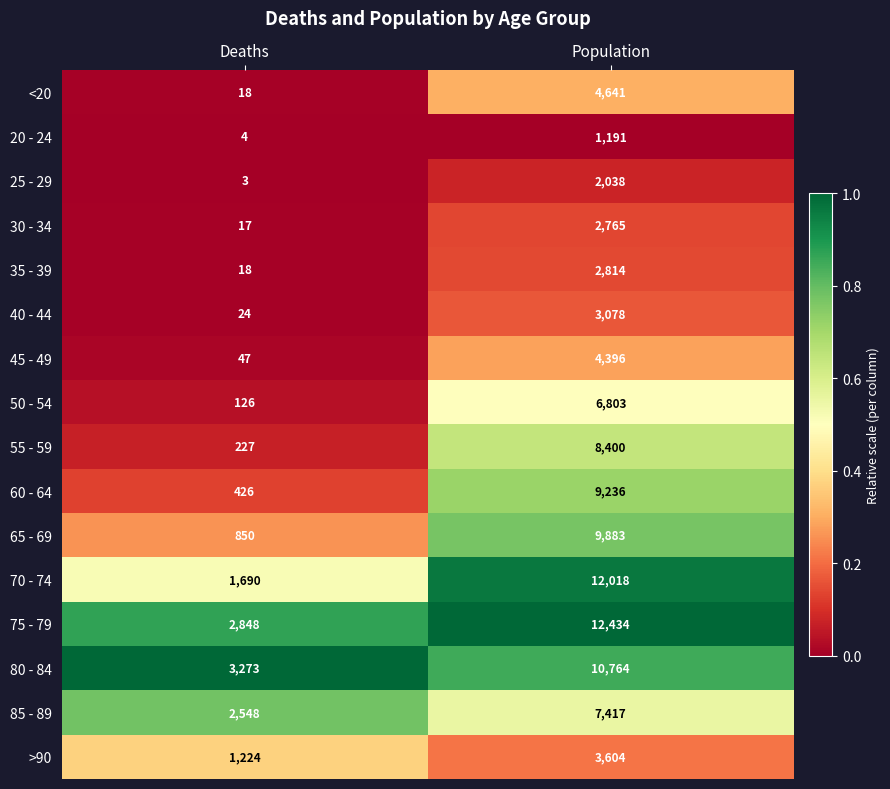

What is the maximum value for 40 - 44?

3078